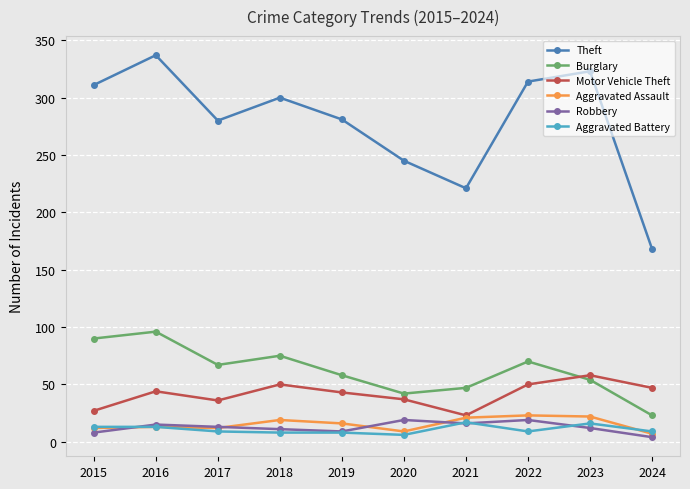

True or false: Theft has more than 1 points higher than both neighbors.

True